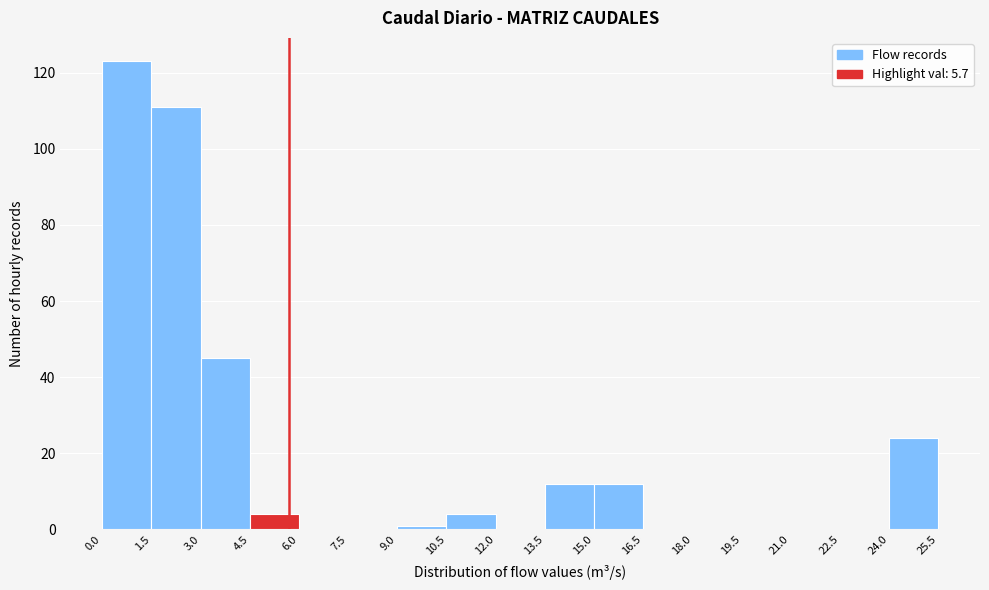

Reading left to right, transcribe this chart: for each bar, give the range it covers on the x-axis and its height. The values are not printed on the chart, so give them approximately, as read against the axis.

0.0 to 1.5: 124
1.5 to 3.0: 112
3.0 to 4.5: 46
4.5 to 6.0: 4
6.0 to 7.5: 0
7.5 to 9.0: 0
9.0 to 10.5: under 2
10.5 to 12.0: 4
12.0 to 13.5: 0
13.5 to 15.0: 12
15.0 to 16.5: 12
16.5 to 18.0: 0
18.0 to 19.5: 0
19.5 to 21.0: 0
21.0 to 22.5: 0
22.5 to 24.0: 0
24.0 to 25.5: 24